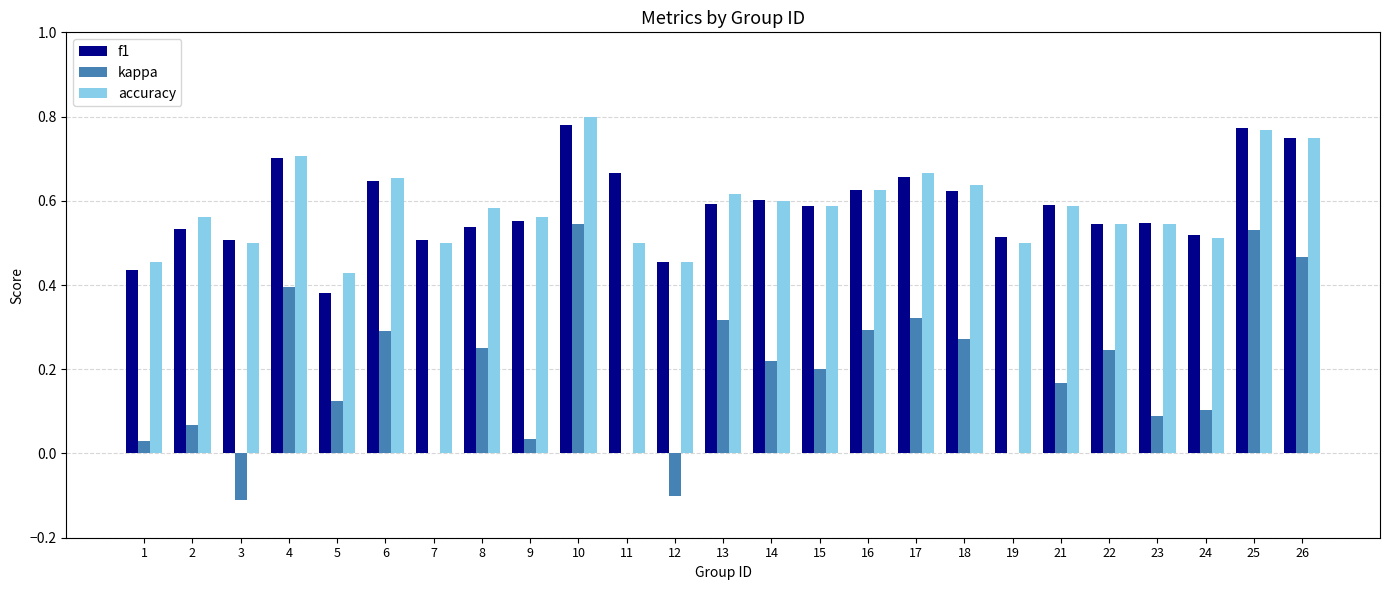

Count the number of data series in this chart.

3